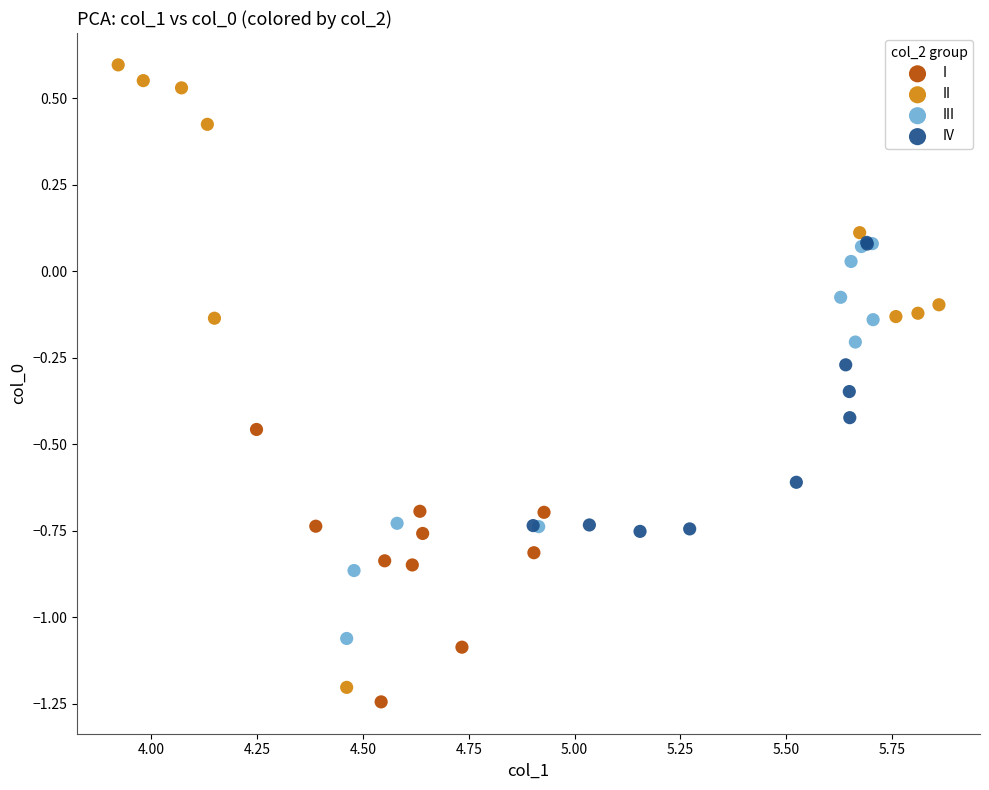

Which series reaches the maximum Y coordinate?

II